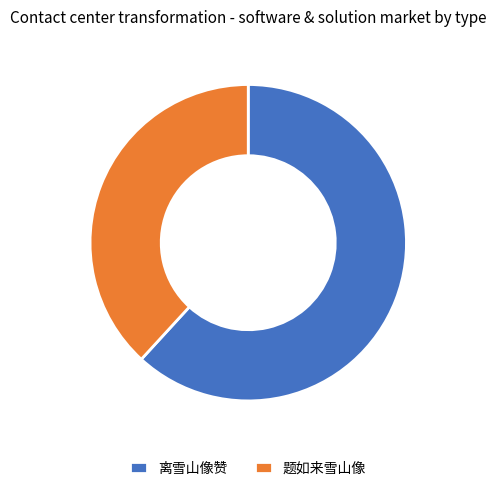

True or false: 题如来雪山像 accounts for 38% of the total.

True